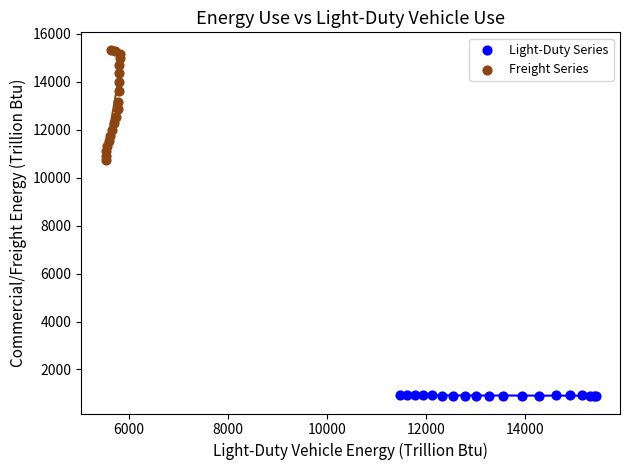

Which series contains the lowest Y value?

Light-Duty Series